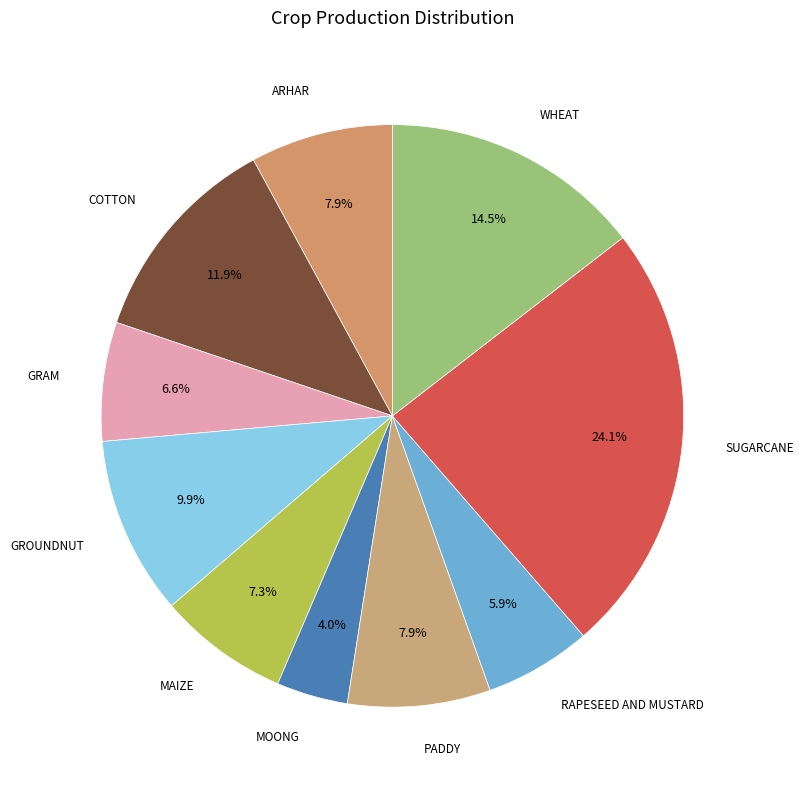

How much of the chart is everything except PADDY?

92.1%